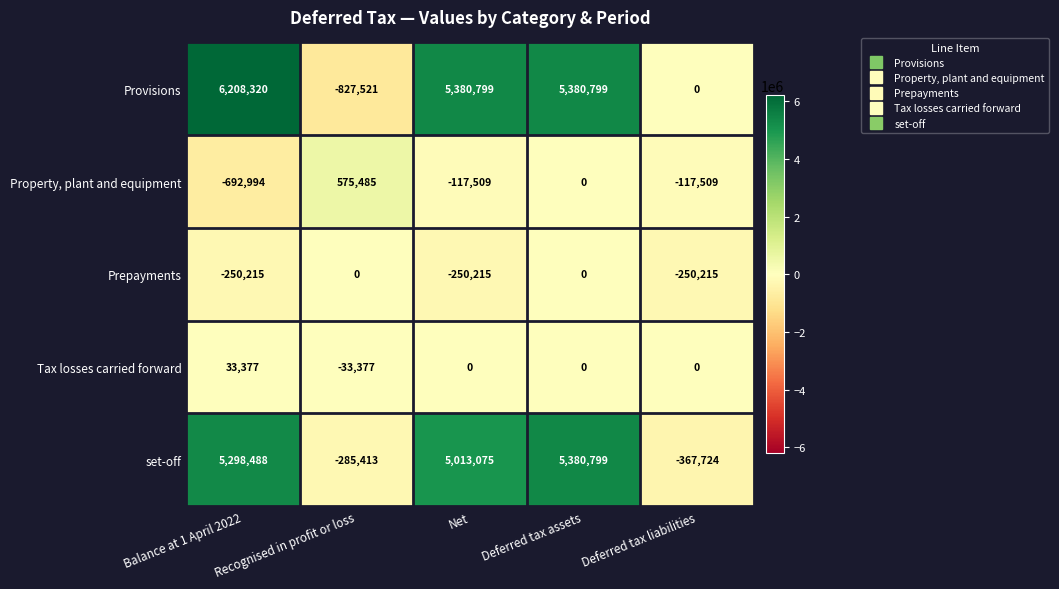

Is it true that Tax losses carried forward equals 50247 at Balance at 1 April 2022?

False